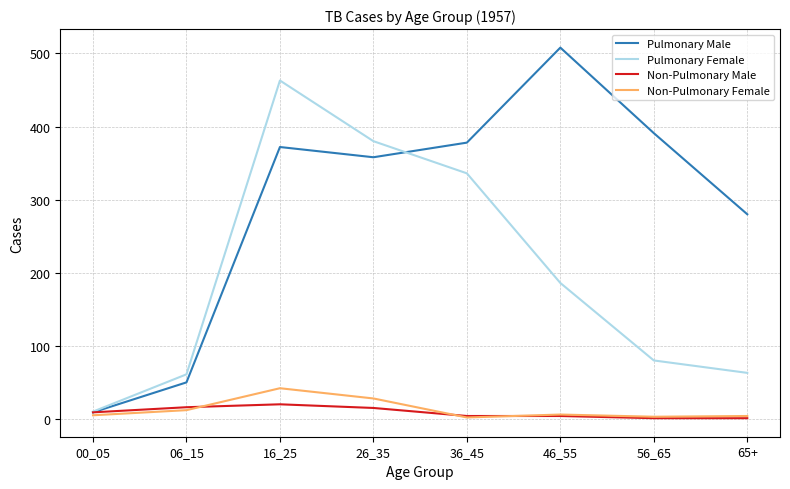

Which series has the largest range (max minus min)?

Pulmonary Male